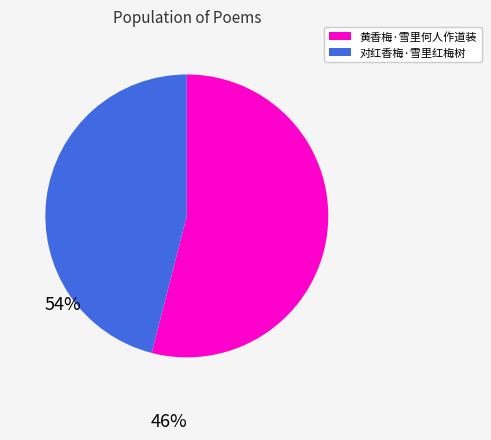

Does 黄香梅·雪里何人作道装 represent more than half of the total?

Yes